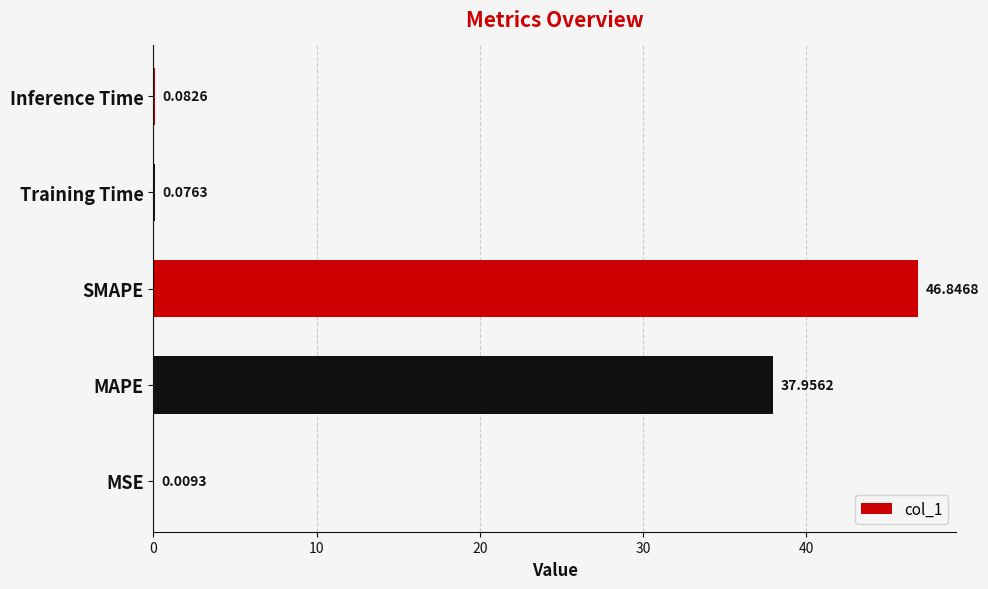

What is the sum of the values at MAPE and MSE?

38.0